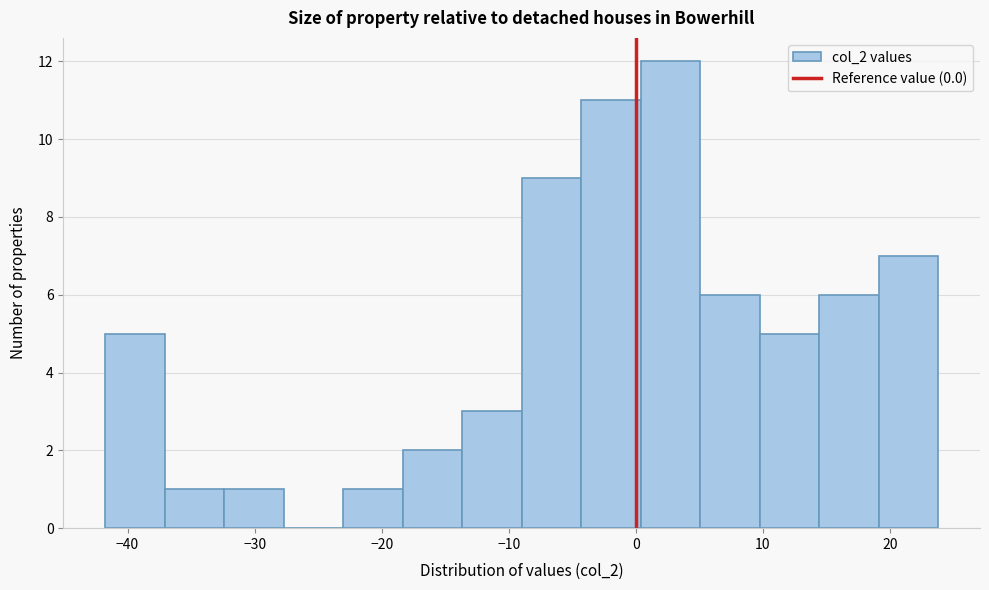

Over which range of the x-axis is the bar tallest?

0 to 5